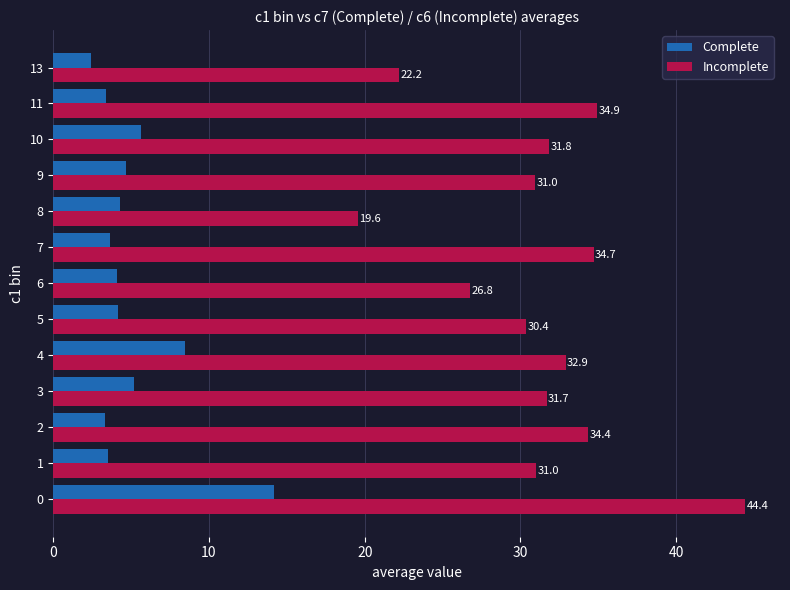

Which label corresponds to the smallest value in the chart?

13